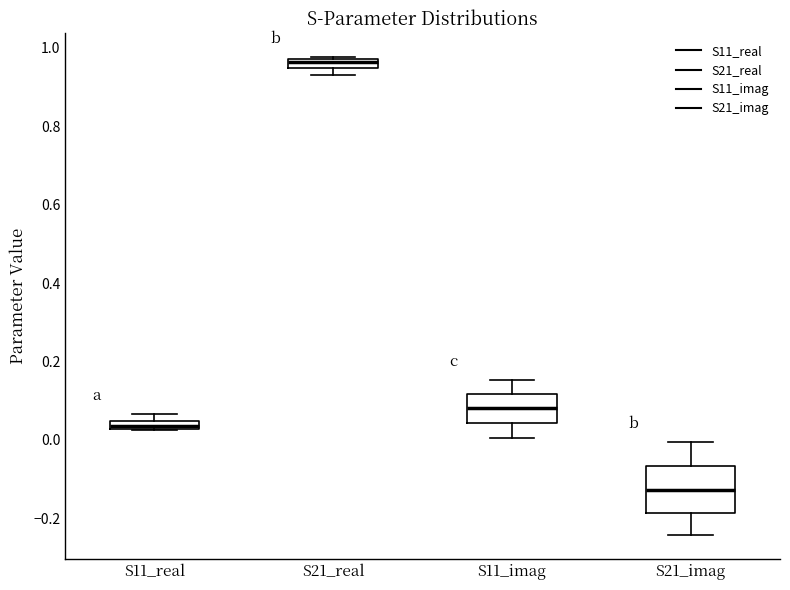

Comparing the boxes themselves (not the whiskers), which one is the tallest?

S21_imag